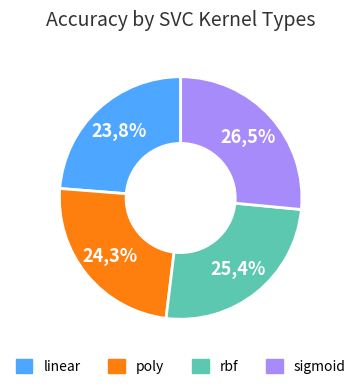

Is it true that sigmoid is 33% of the pie?

False